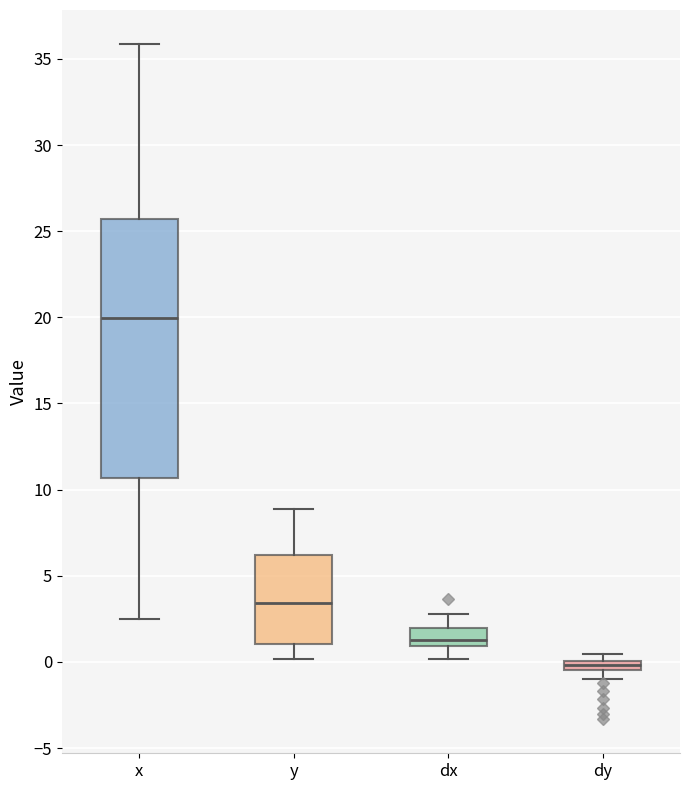

Which box has the lowest median line?

dy